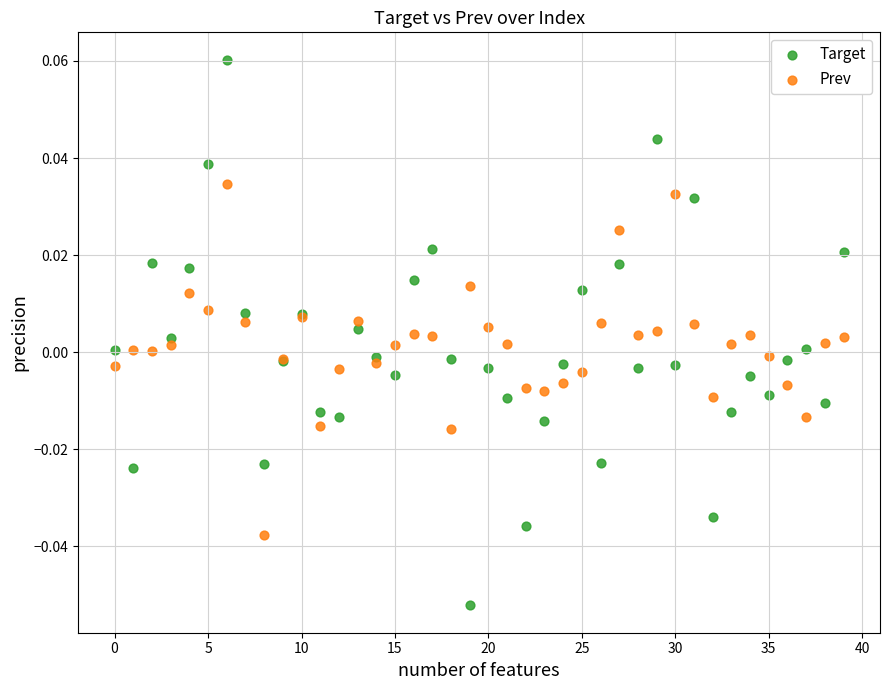

Which series has the largest Y range (max minus min)?

Target